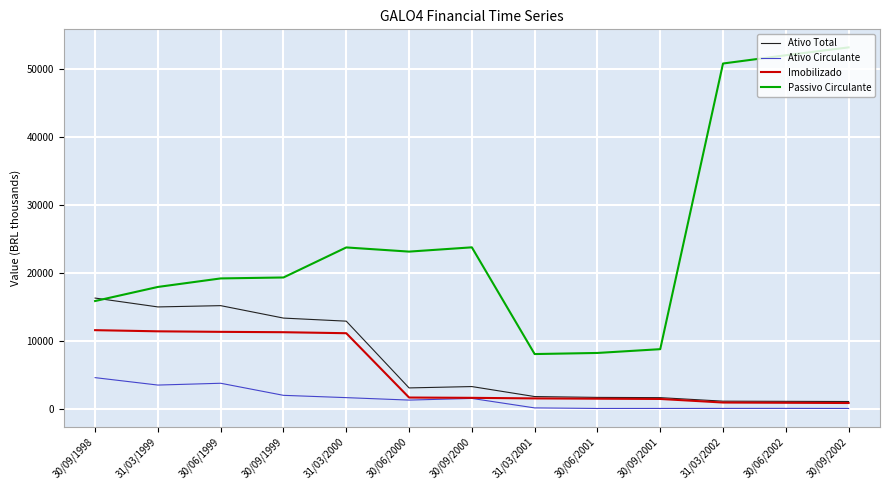

What is the greatest value displayed?

53138